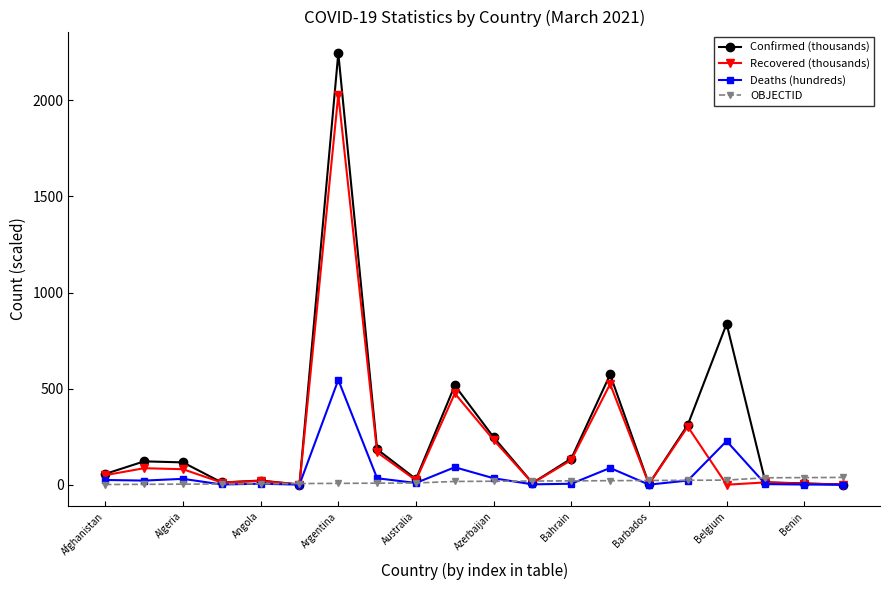

List the series in order of their peak value, highest first.

Confirmed (thousands), Recovered (thousands), Deaths (hundreds), OBJECTID